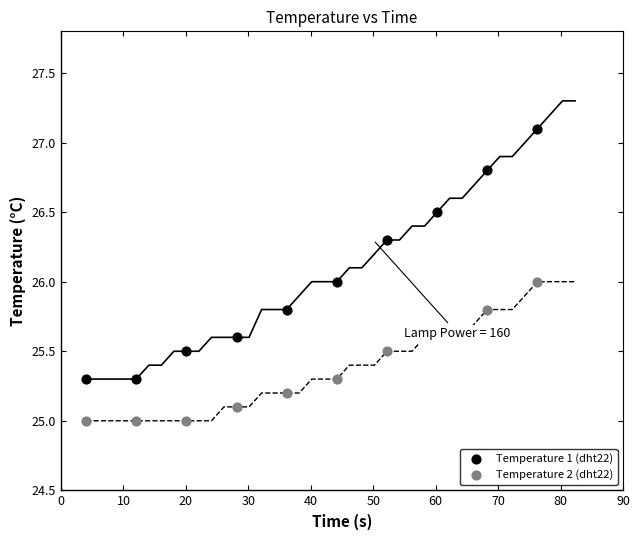

Which series reaches the minimum Y coordinate?

Temperature 2 (dht22)